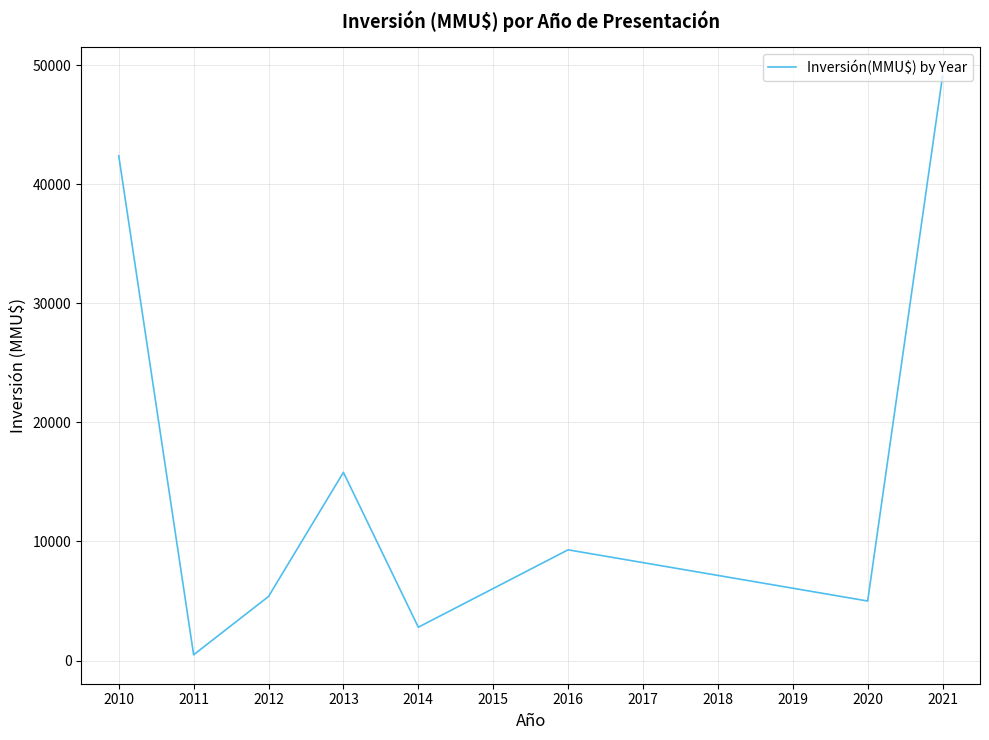

What is the maximum value shown in the chart?

49090